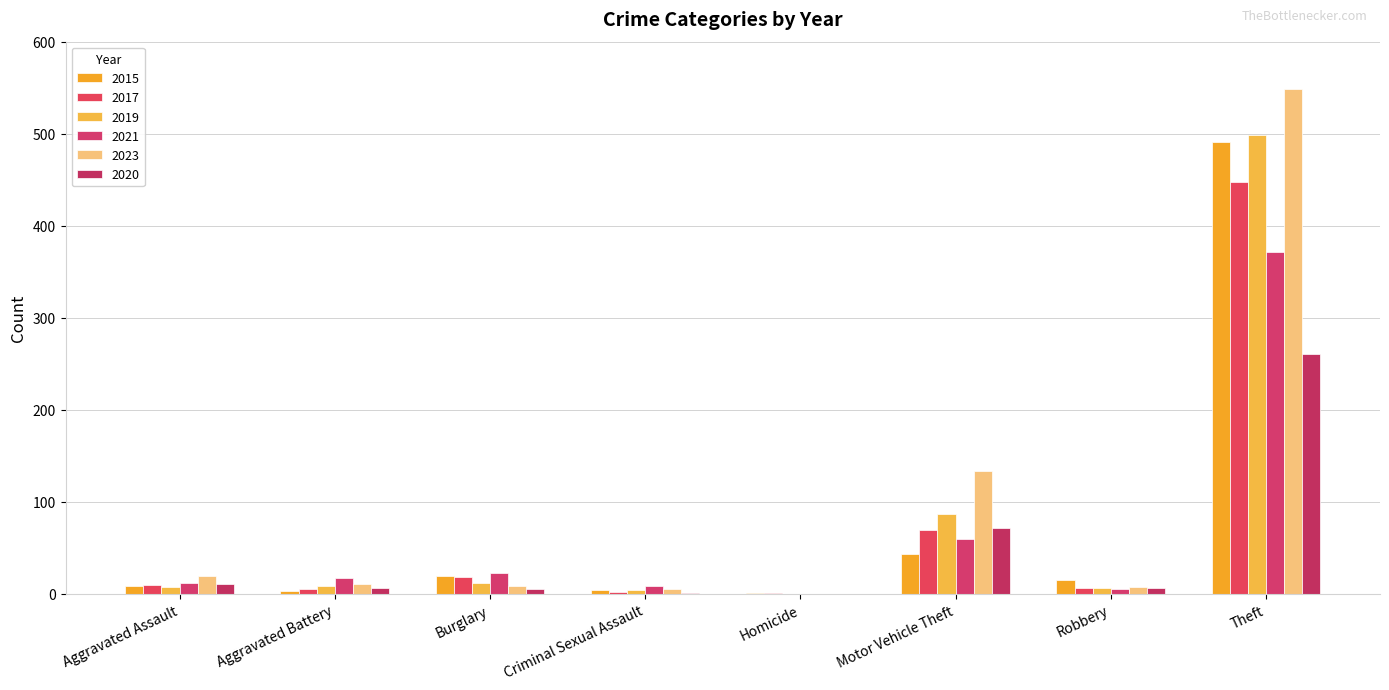

Rank the categories by 2021 value from highest to lowest.

Theft, Motor Vehicle Theft, Burglary, Aggravated Battery, Aggravated Assault, Criminal Sexual Assault, Robbery, Homicide